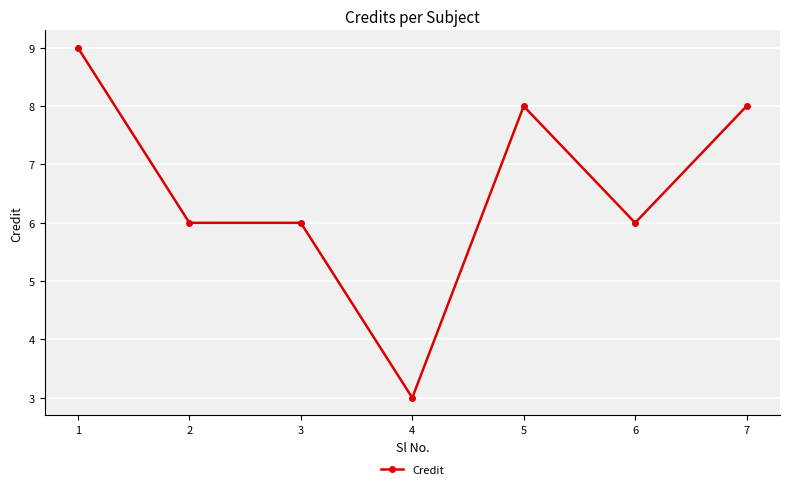

What is the value of the 1st point from the left?

9